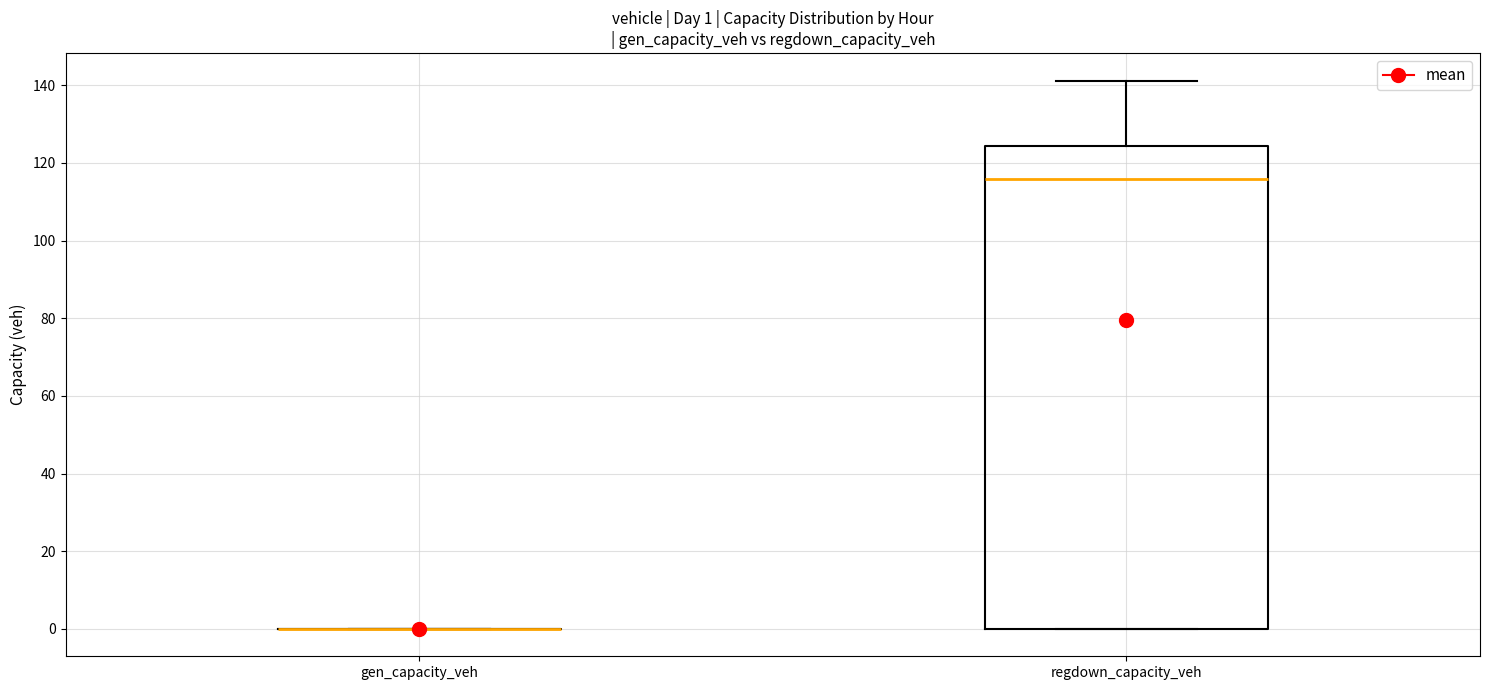

Comparing the boxes themselves (not the whiskers), which one is the tallest?

regdown_capacity_veh